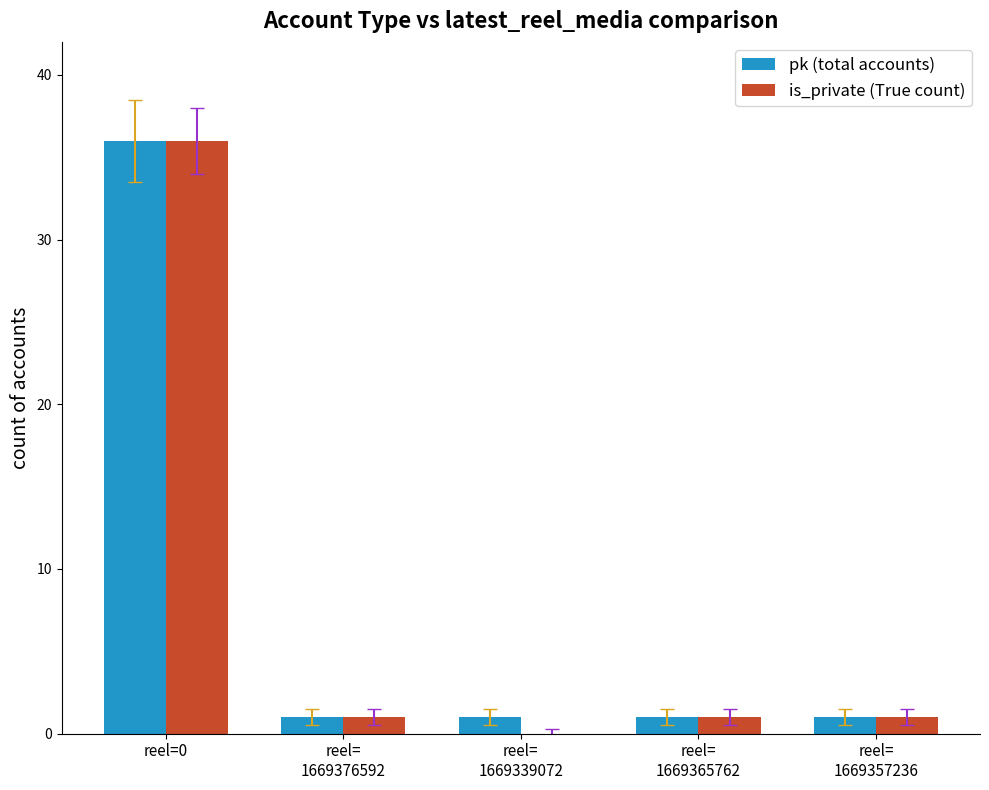

What is the sum of all pk (total accounts) values?

40